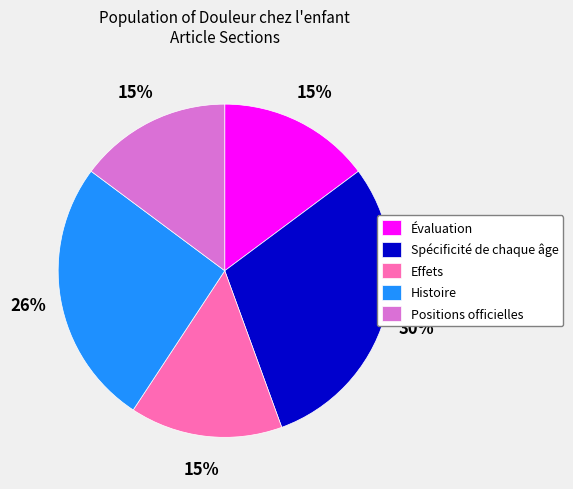

Combined, do Effets and Positions officielles account for over 50%?

No